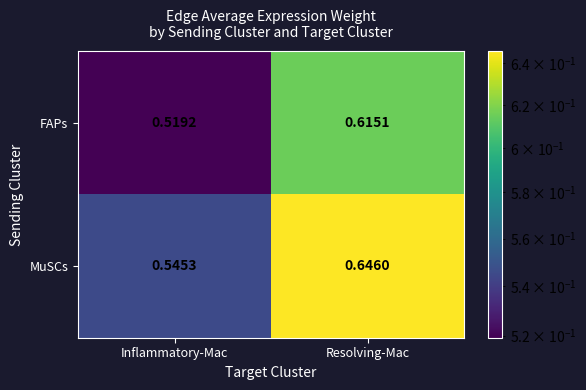

At which category is the sum across all series the highest?

Resolving-Mac